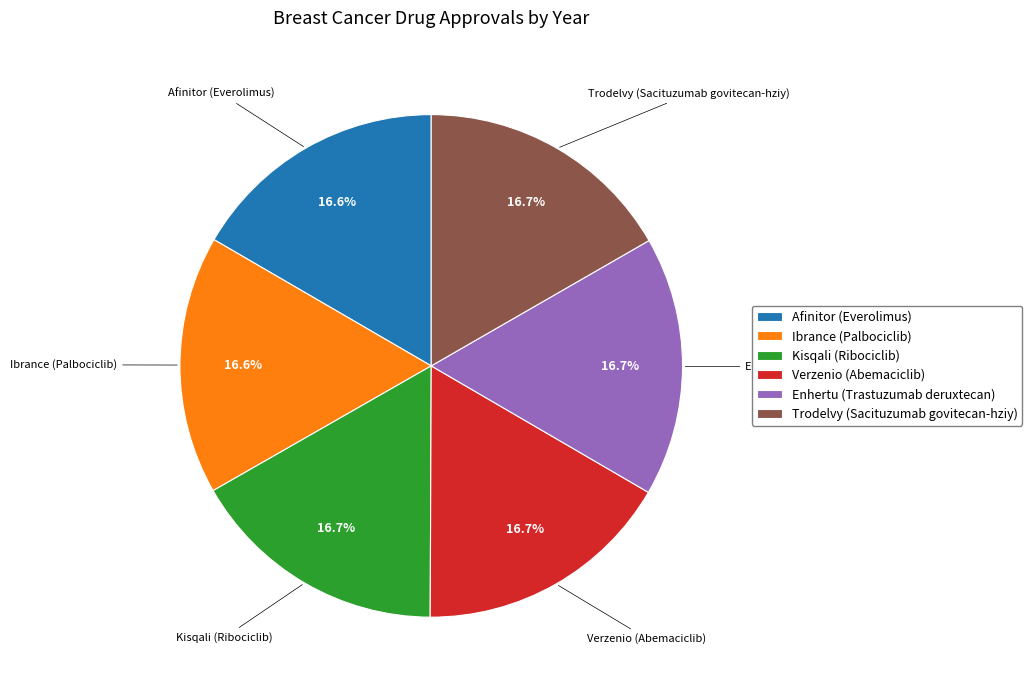

To the nearest percent, what is the average slice percentage?

17%